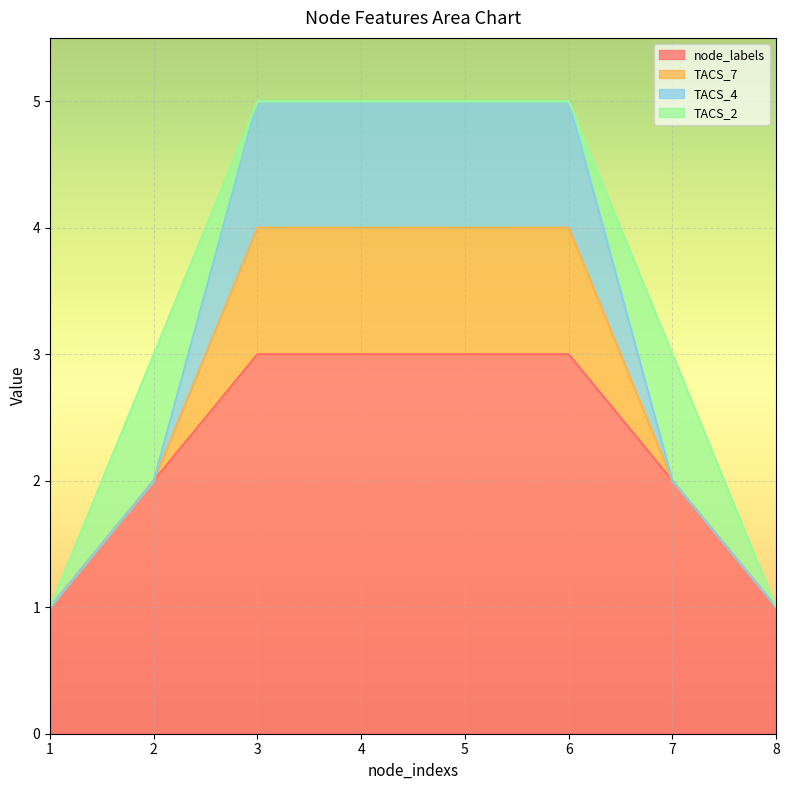

What is the minimum value shown in the chart?

1